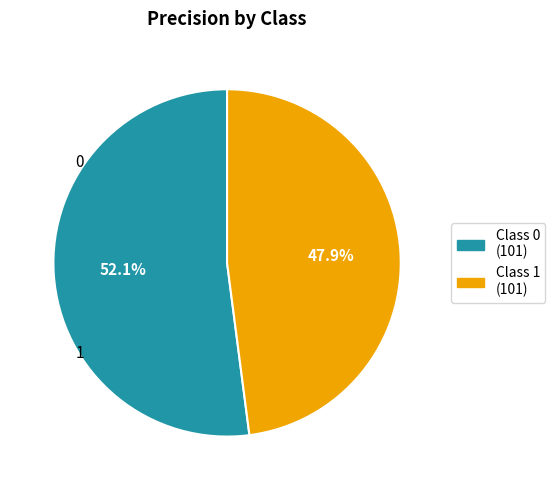

True or false: 0 accounts for 52% of the total.

True